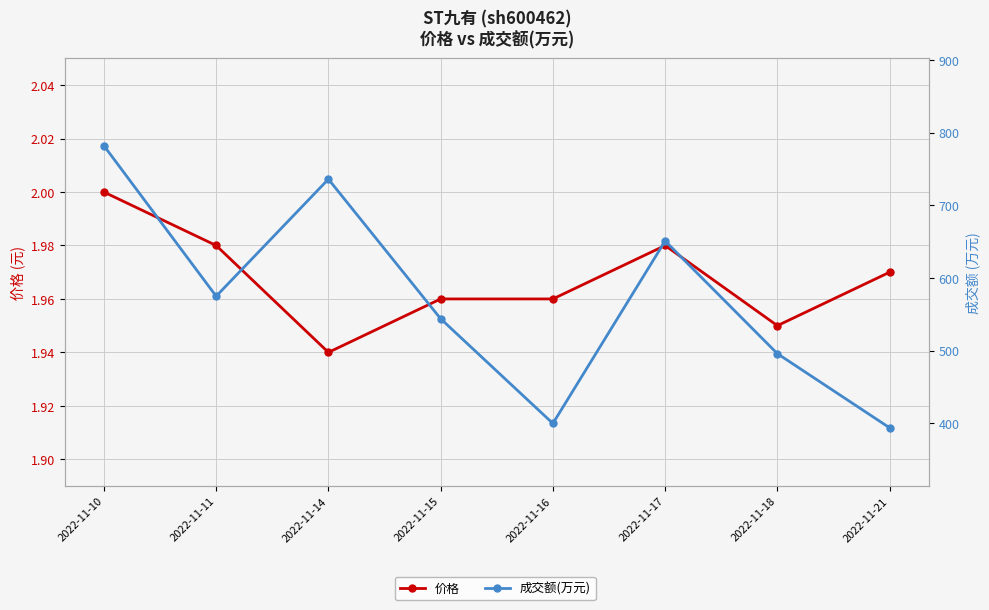

Rank the series at 2022-11-21 from highest to lowest value.

成交额(万元), 价格